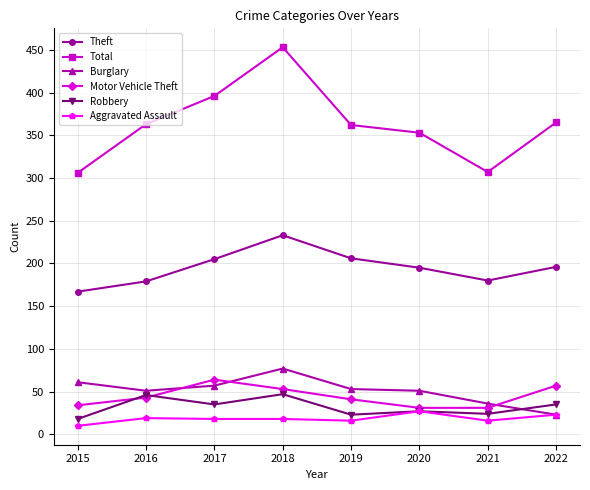

At which category is the sum across all series the highest?

2018